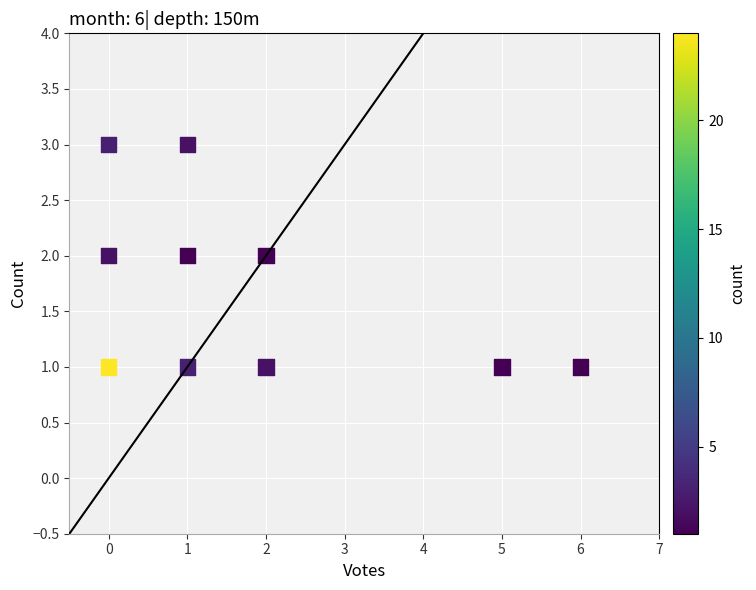

What is the range of X values (max minus min)?

6